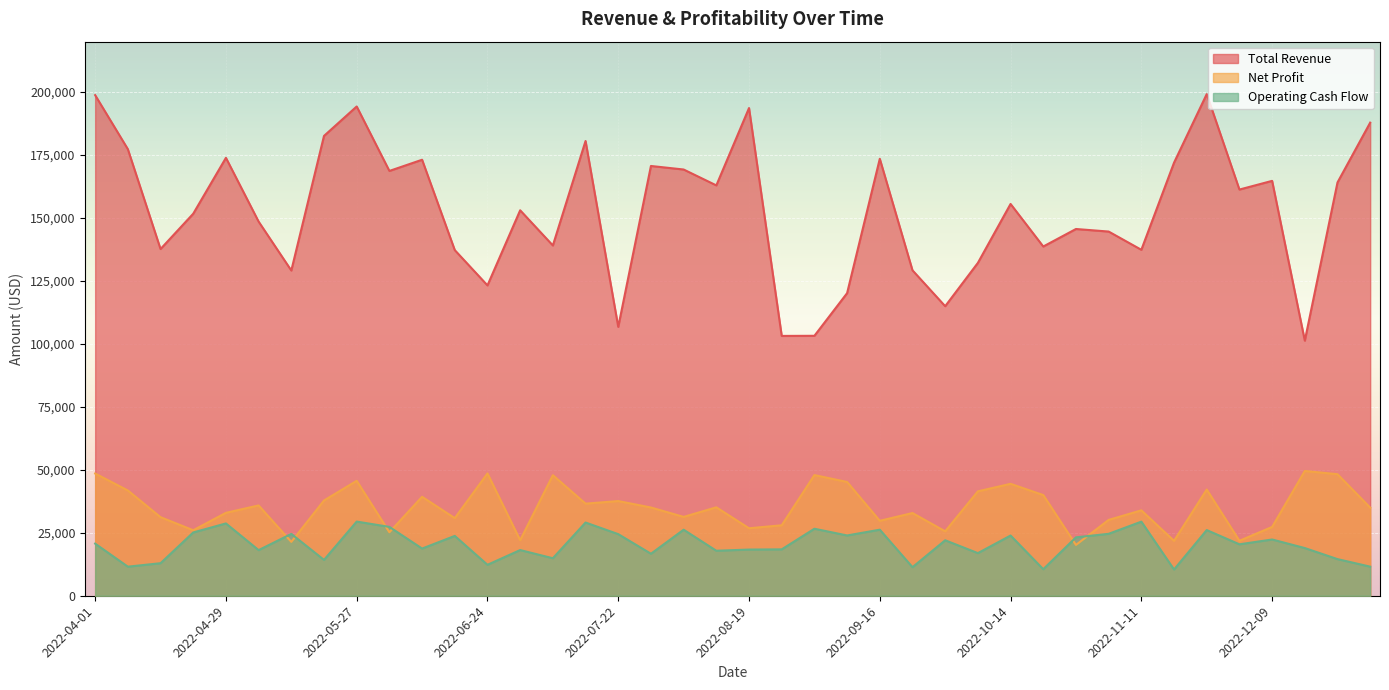

In Total Revenue, how many points are higher than both neighbors (excluding endpoints)?

12